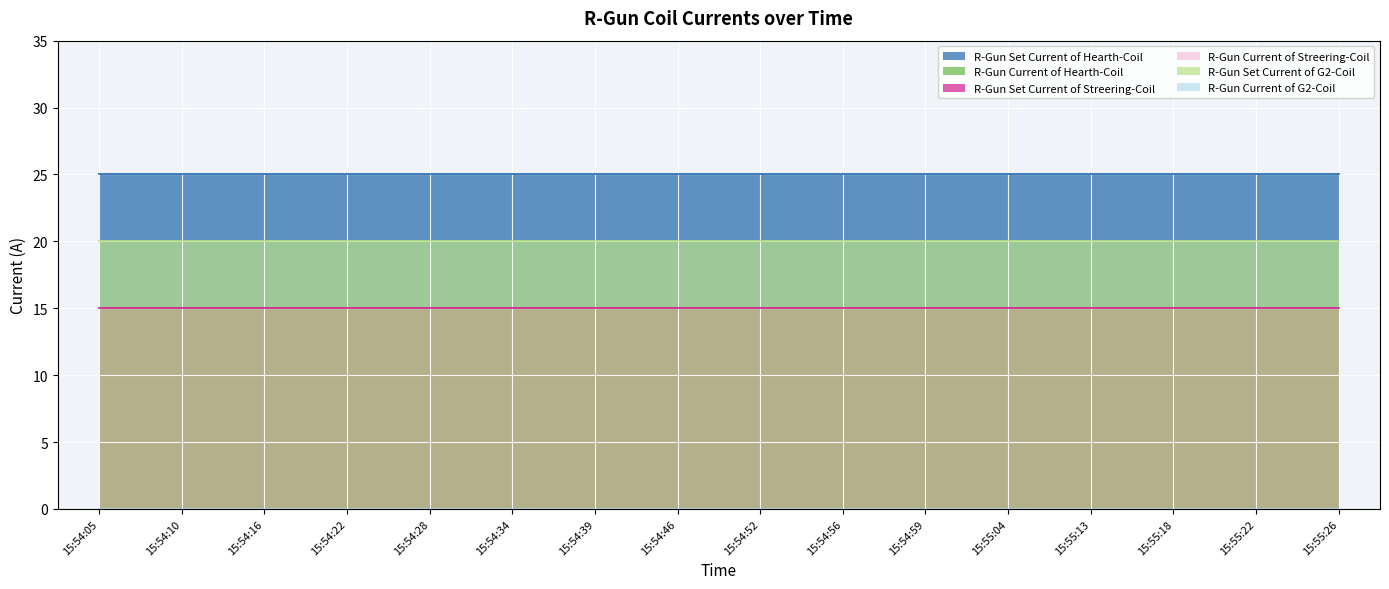

Between 15:54:16 and 15:54:39, which series saw the biggest shift?

R-Gun Set Current of Hearth-Coil